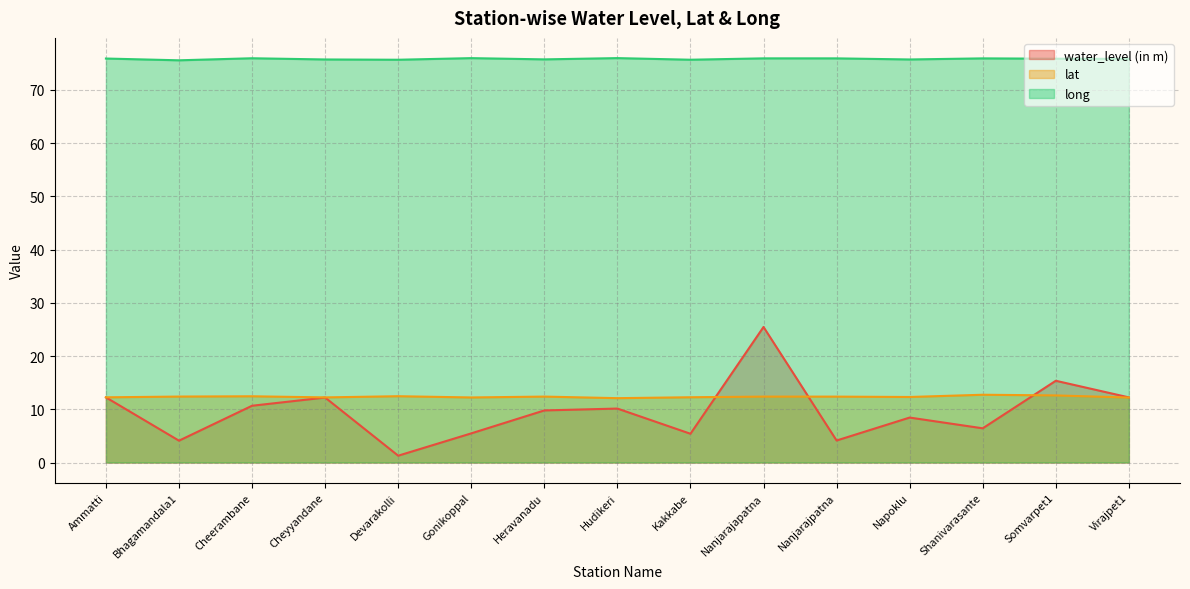

What is the spread (max minus min) of values at Hudikeri?

65.8